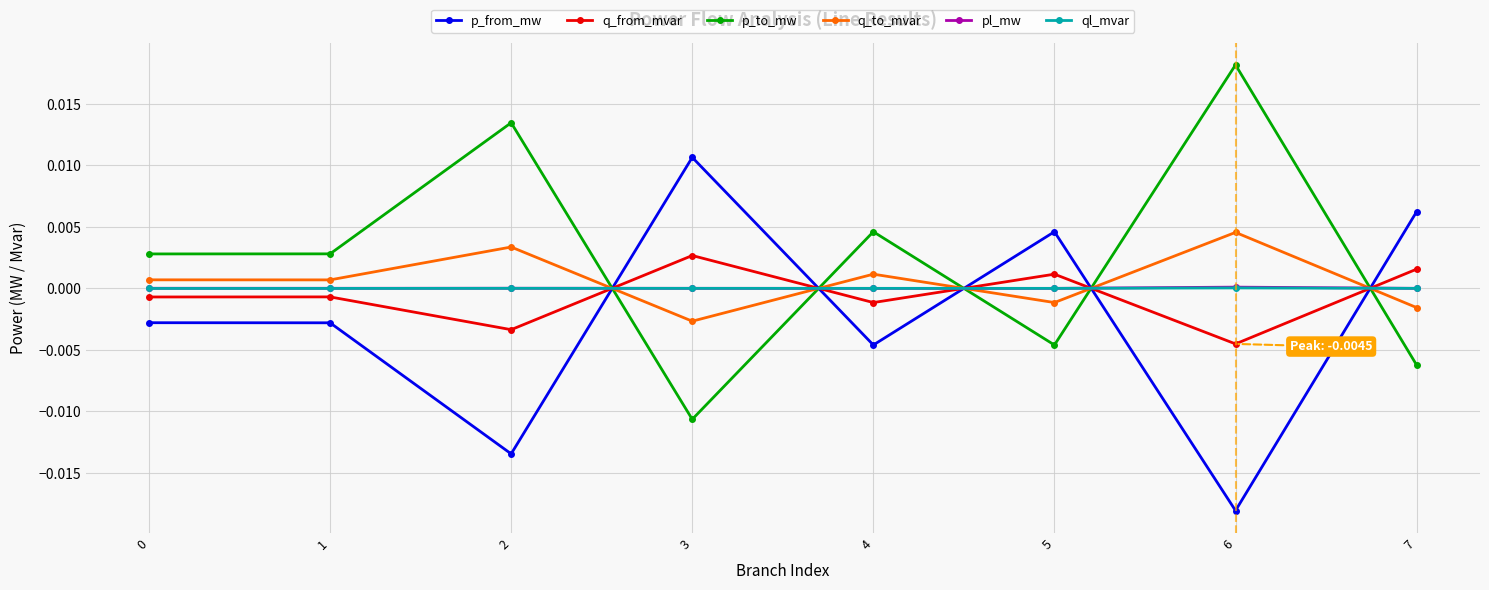

Which series has the largest total across all categories?

p_to_mw